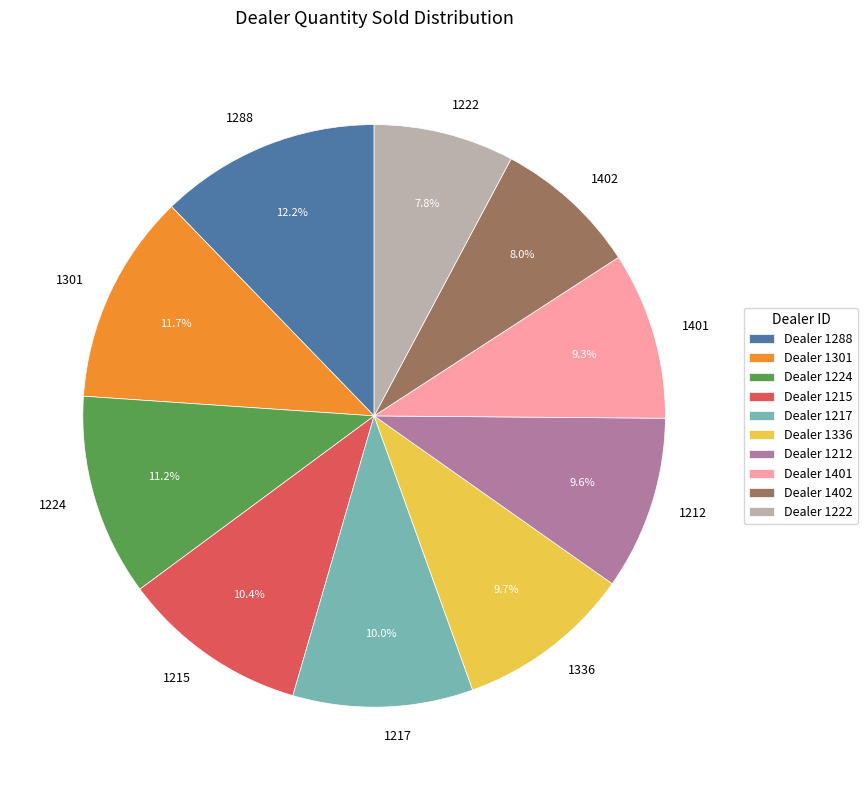

Is there any slice that represents more than half of the pie?

No